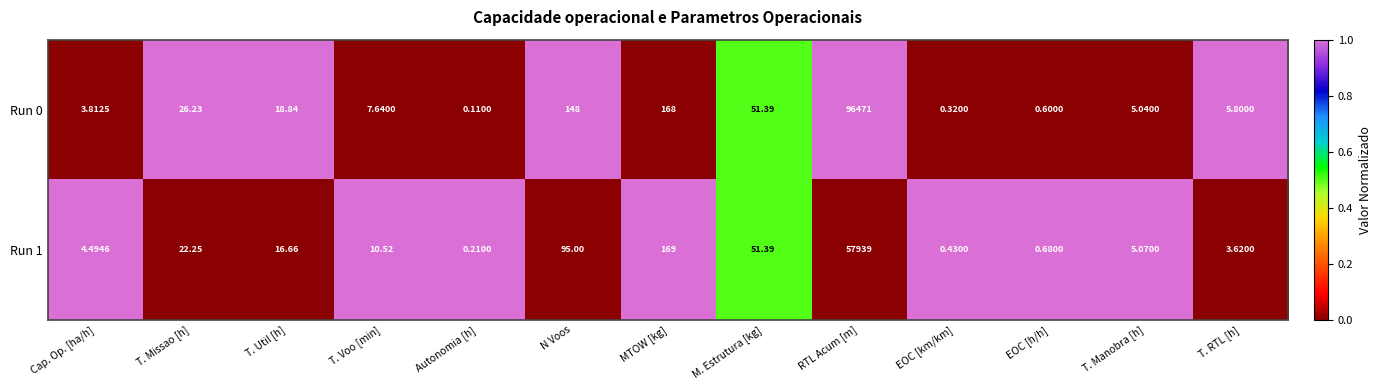

Where is Run 0 nearest to the value 48235?

MTOW [kg]